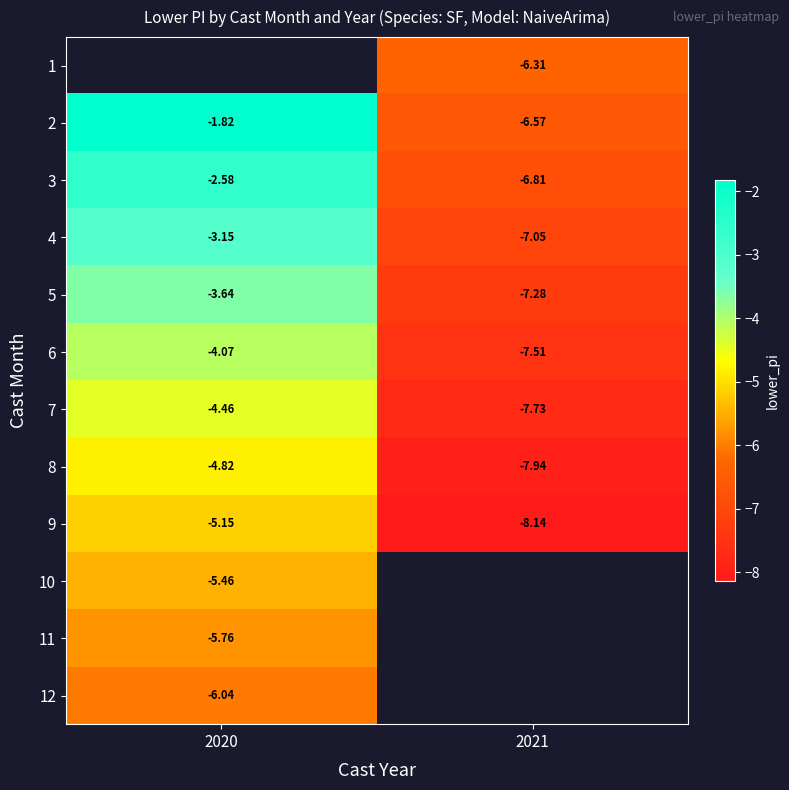

Is it true that 2 equals -10.2 at 2021?

False